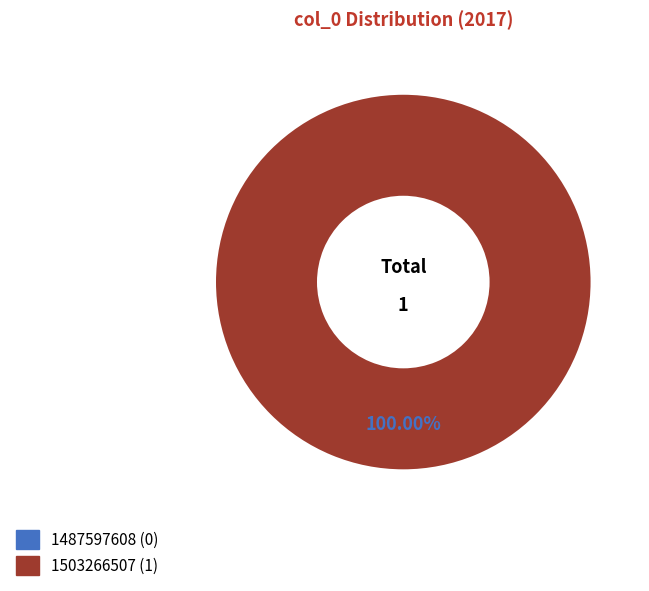

Count the number of slices in the pie.

2